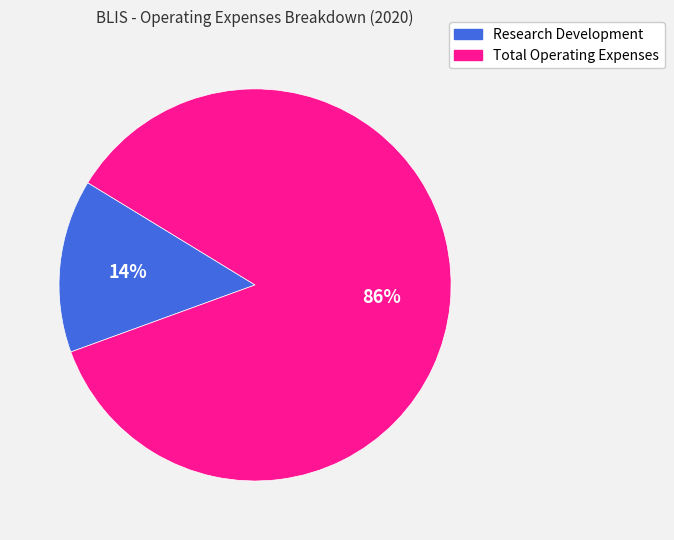

What is the majority slice?

Total Operating Expenses